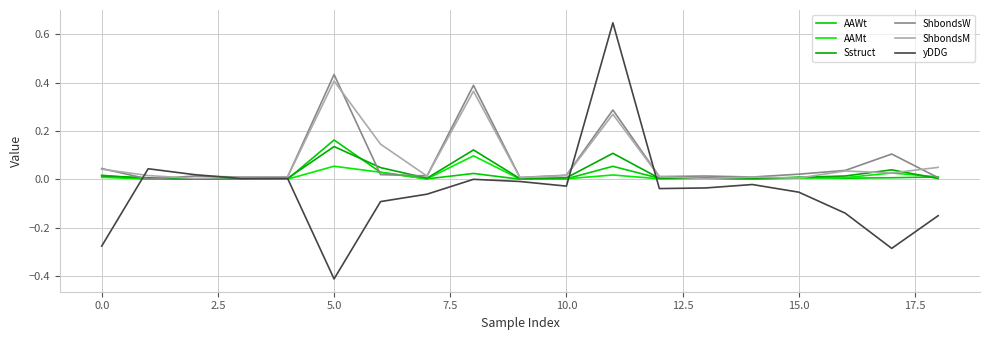

Does the chart display data point markers on the line(s)?

No